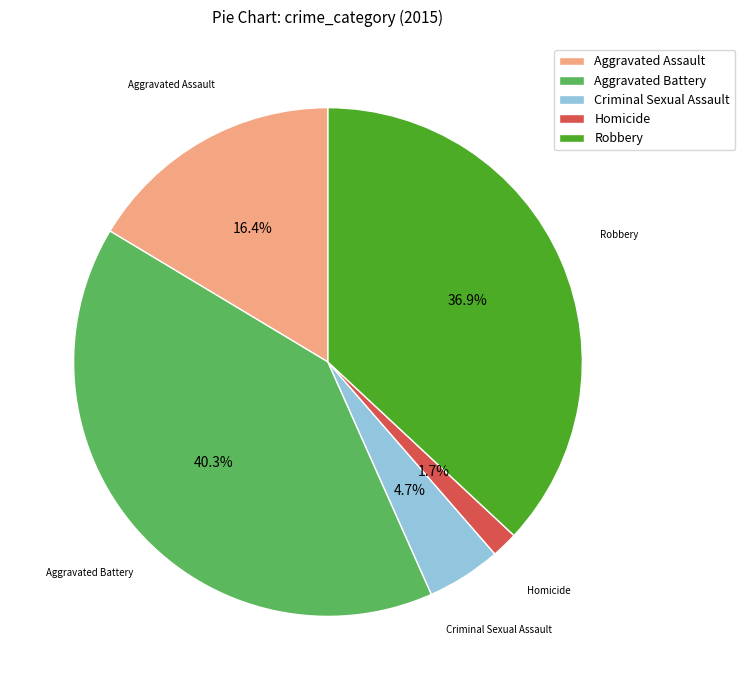

Is it true that Criminal Sexual Assault is 11% of the pie?

False